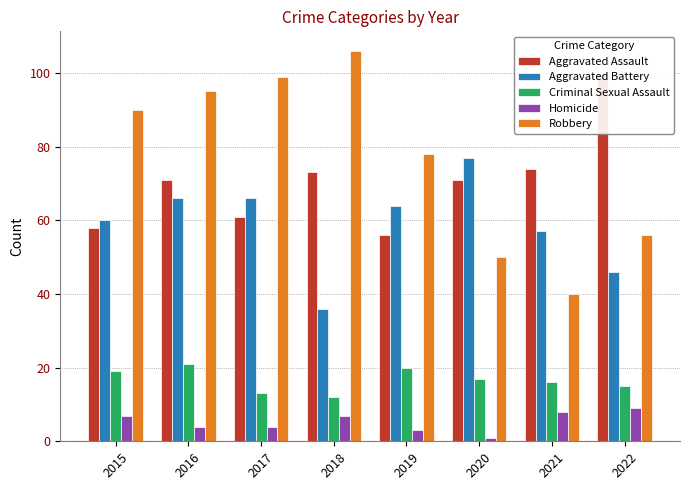

List the series in order of their peak value, highest first.

Robbery, Aggravated Assault, Aggravated Battery, Criminal Sexual Assault, Homicide